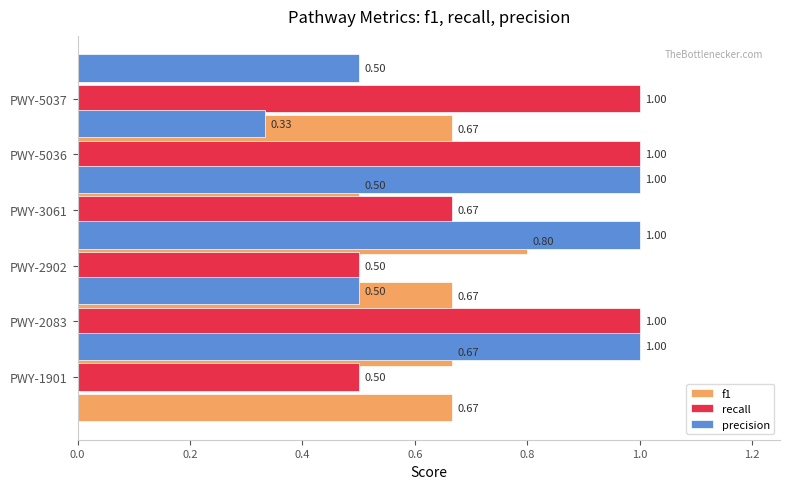

Does the chart contain stacked bars?

No